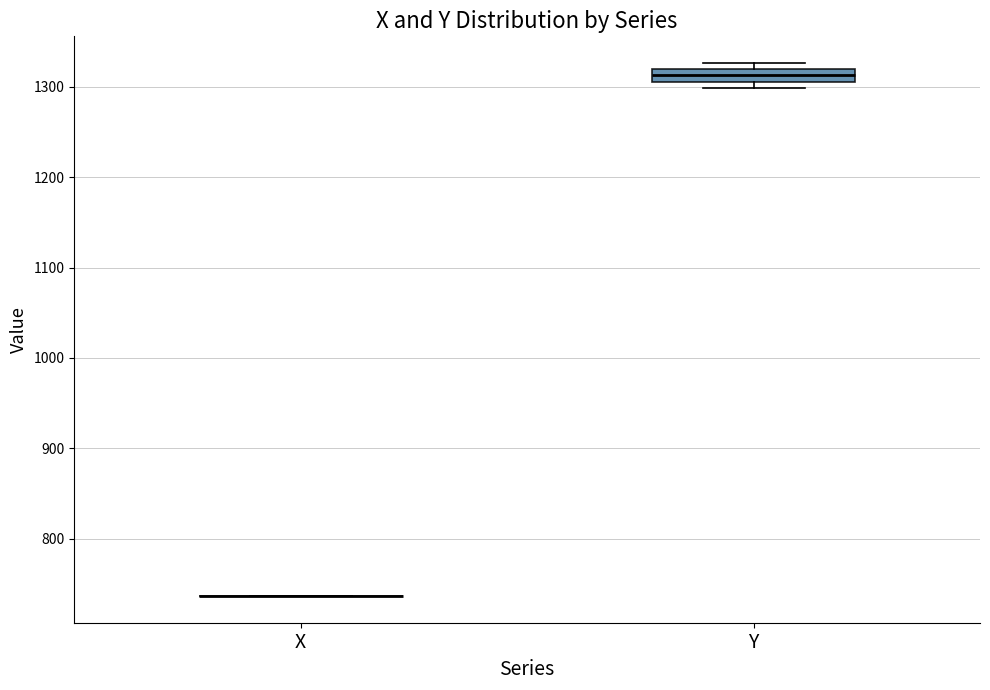

Where is the upper edge of the box for Y on the y-axis? The values are not printed on the chart, so give them approximately, as read against the axis.

1320